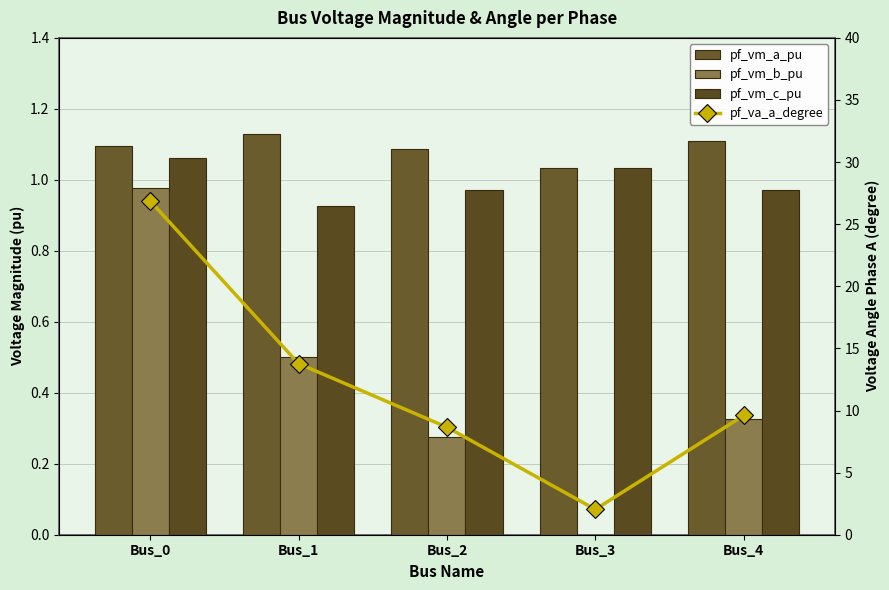

At which category does the chart reach its peak across all series?

Bus_0